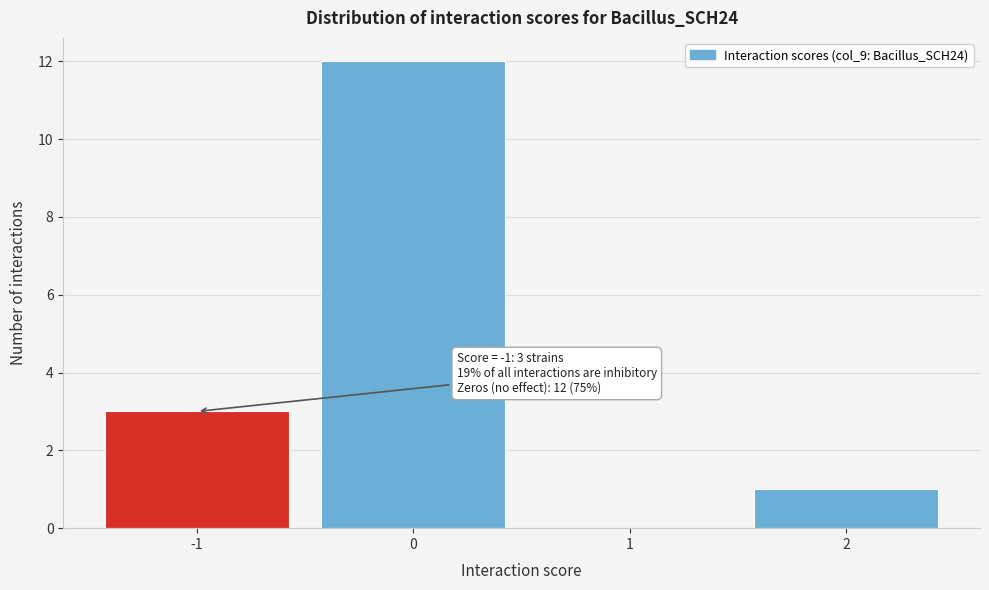

Reading left to right, transcribe all the data shown in this chart.

-1=3	0=12	1=0	2=1